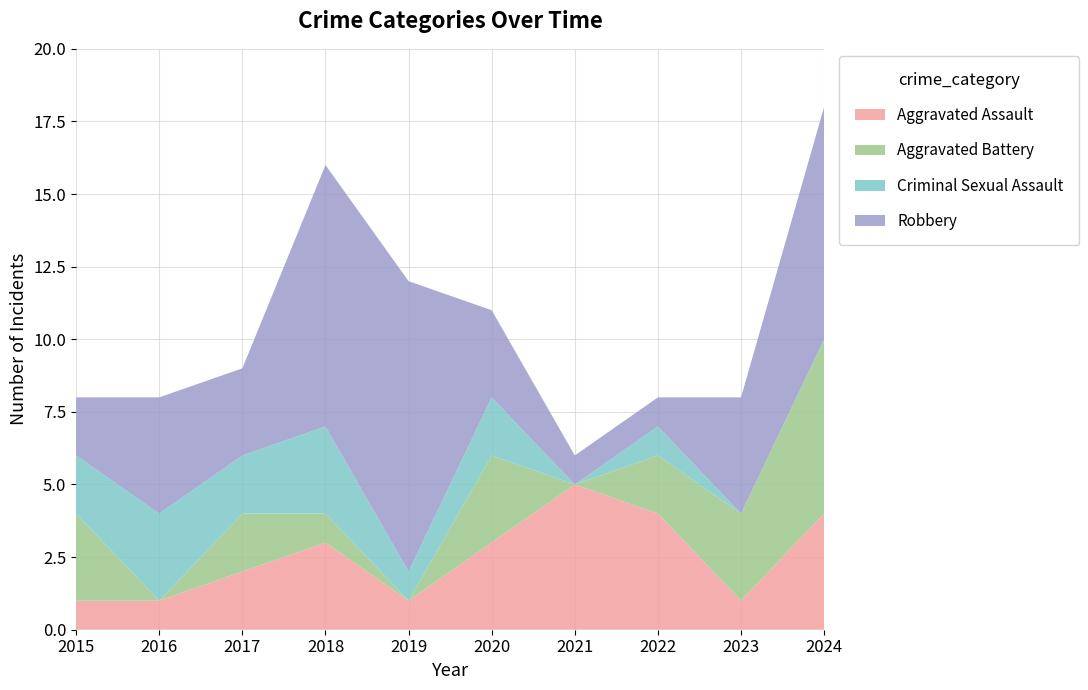

Reading left to right, extract all data points from this chart.

Aggravated Assault: 1	1	2	3	1	3	5	4	1	4
Aggravated Battery: 3	0	2	1	0	3	0	2	3	6
Criminal Sexual Assault: 2	3	2	3	1	2	0	1	0	0
Robbery: 2	4	3	9	10	3	1	1	4	8